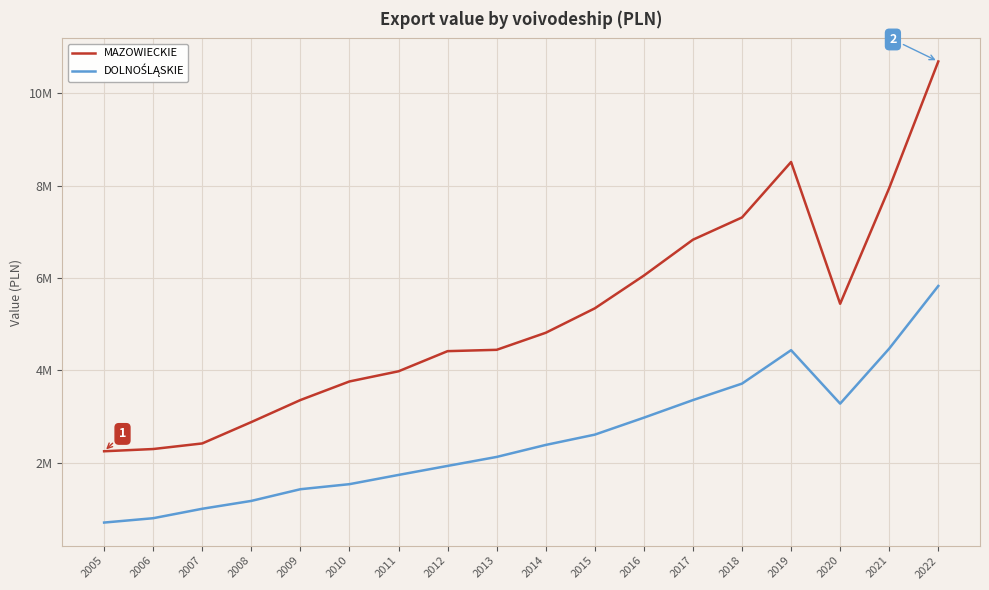

Which category has the lowest value in the MAZOWIECKIE series?

2005